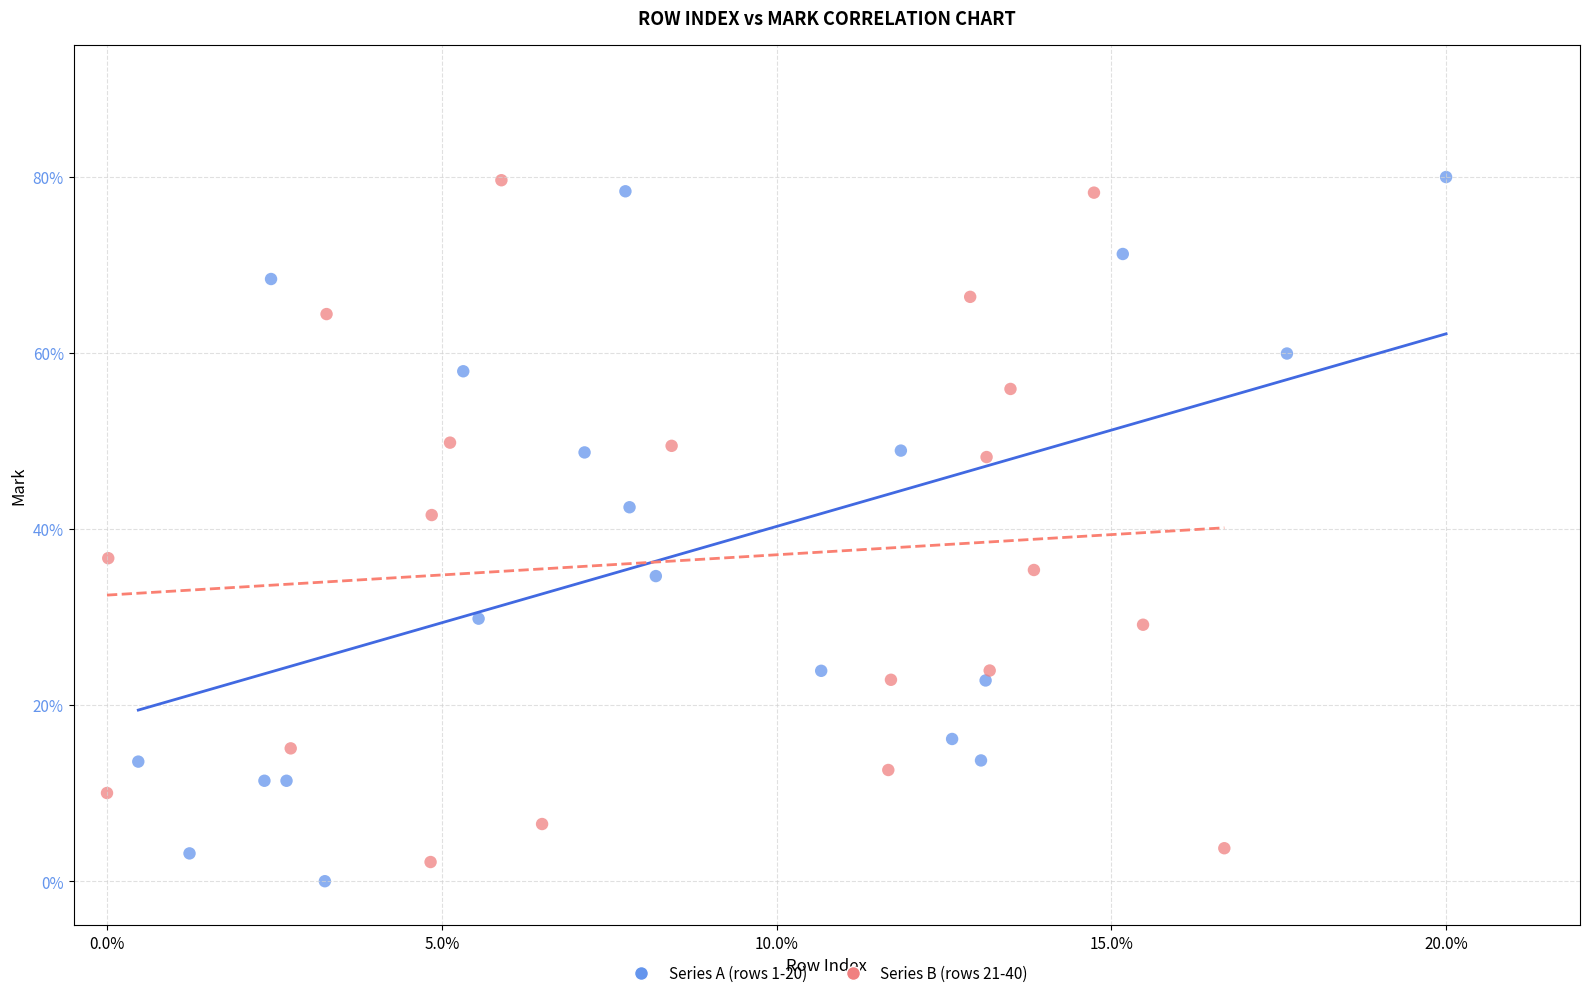

What are all the series names shown in the legend?

Series A (rows 1-20), Series B (rows 21-40)